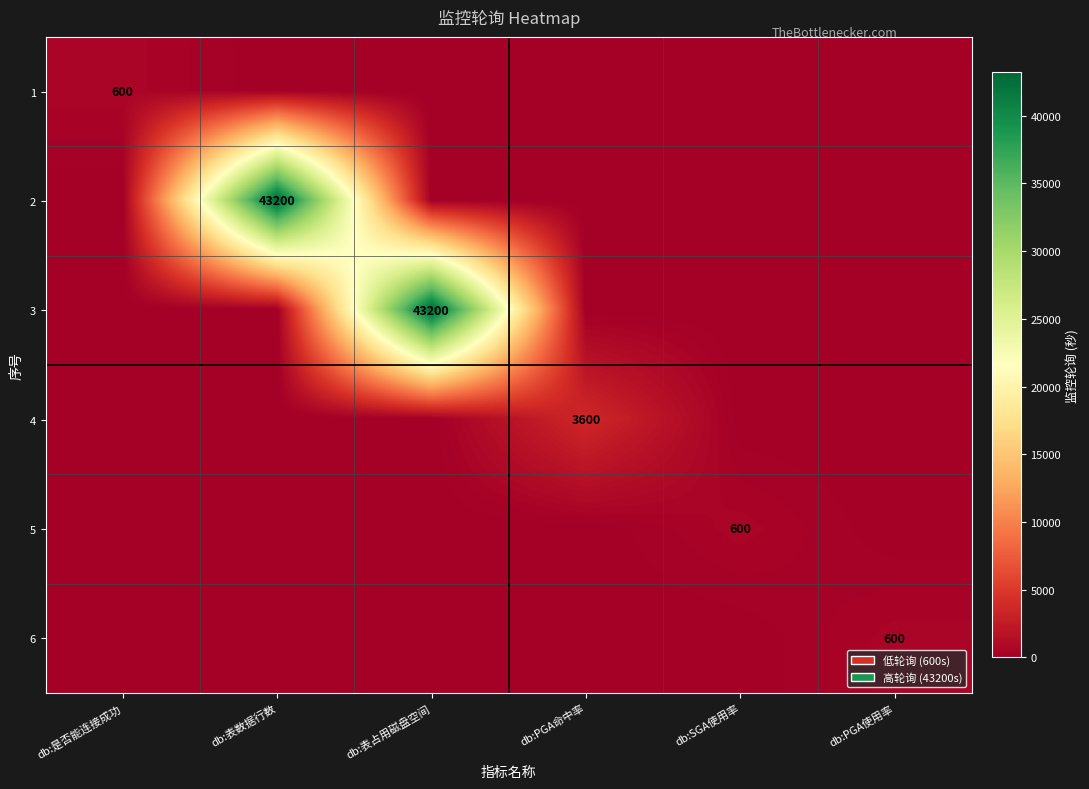

What is the sum of the 6 values at db:PGA使用率 and db:表数据行数?

600